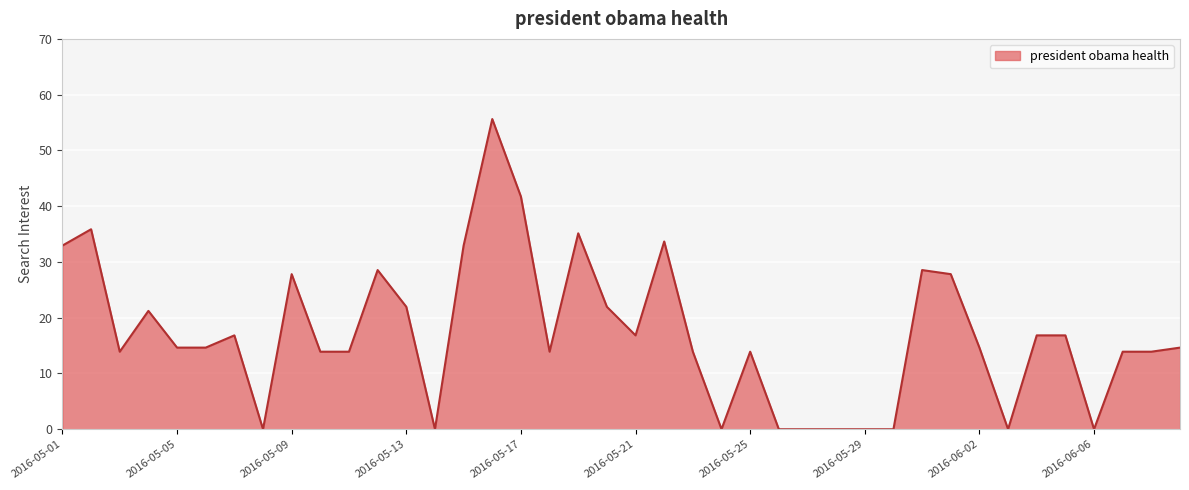

Count the number of categories in the chart.

40